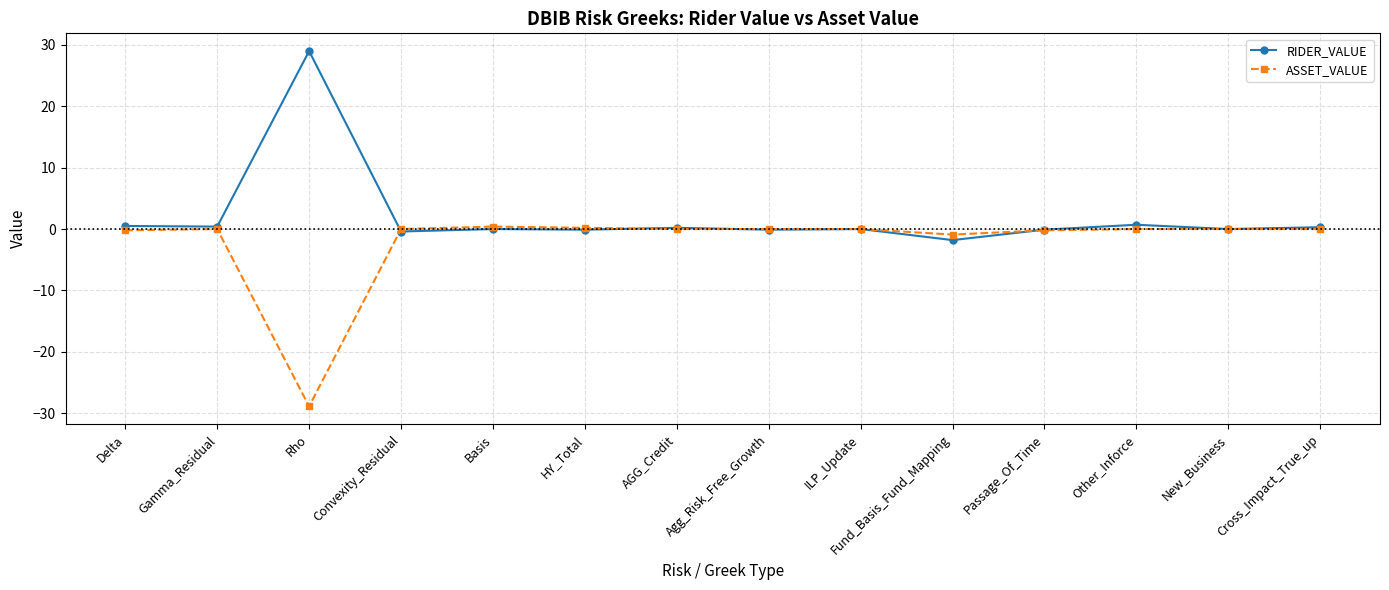

Which category has the highest value across all series?

Rho